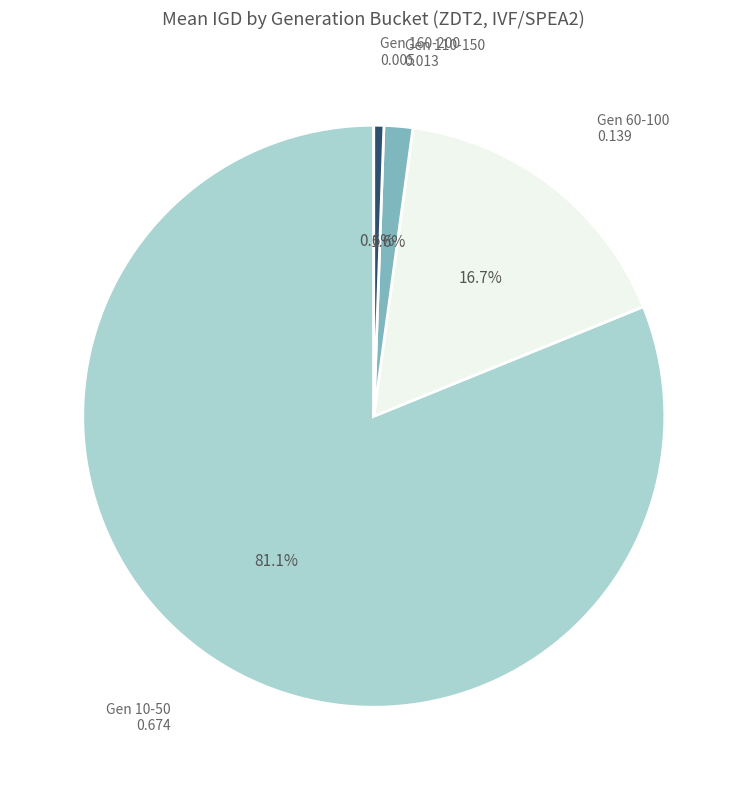

Is the sum of Gen 160-200 and Gen 10-50 greater than half?

Yes